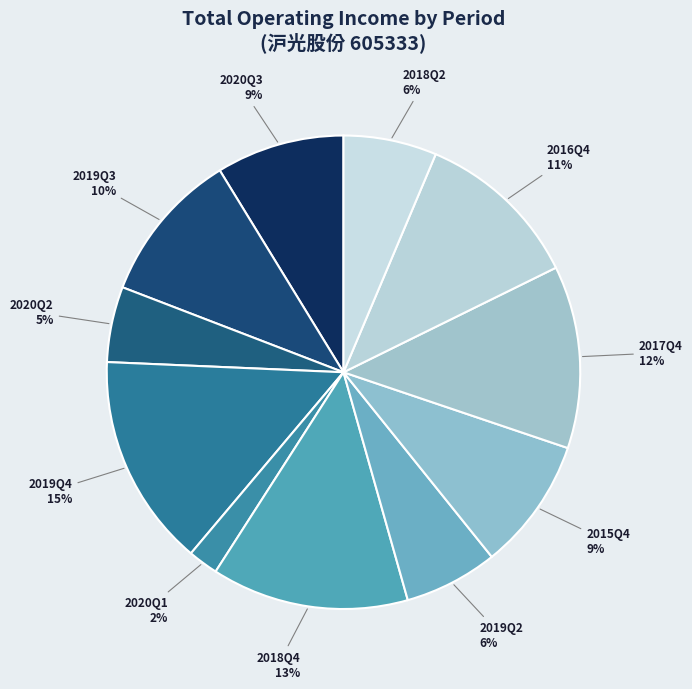

To the nearest percent, what is the difference between the 2016Q4 and 2018Q2 slice percentages?

5%